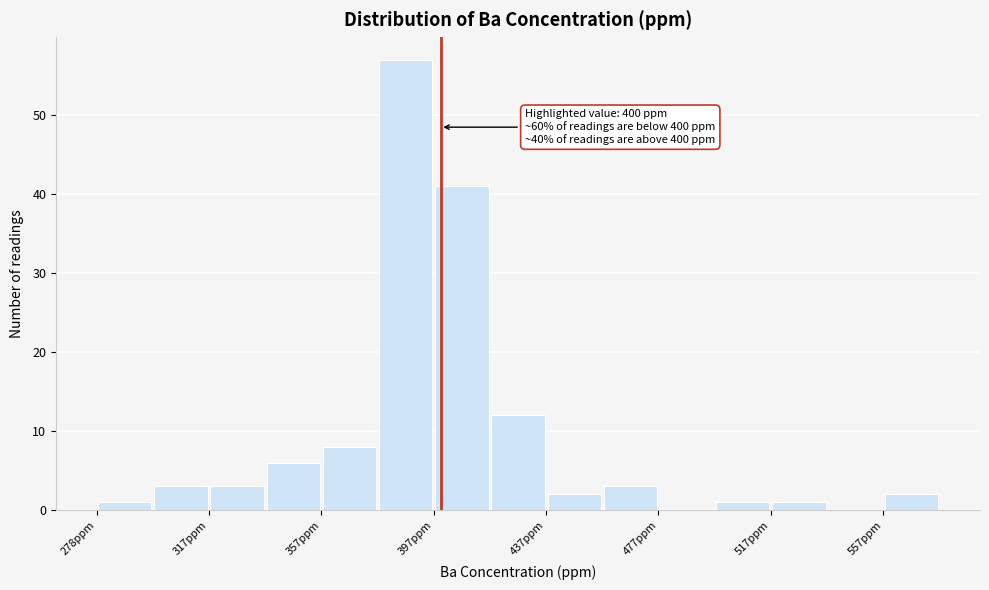

Read against the x-axis, roughly where is the centre of the tallest bar?

390